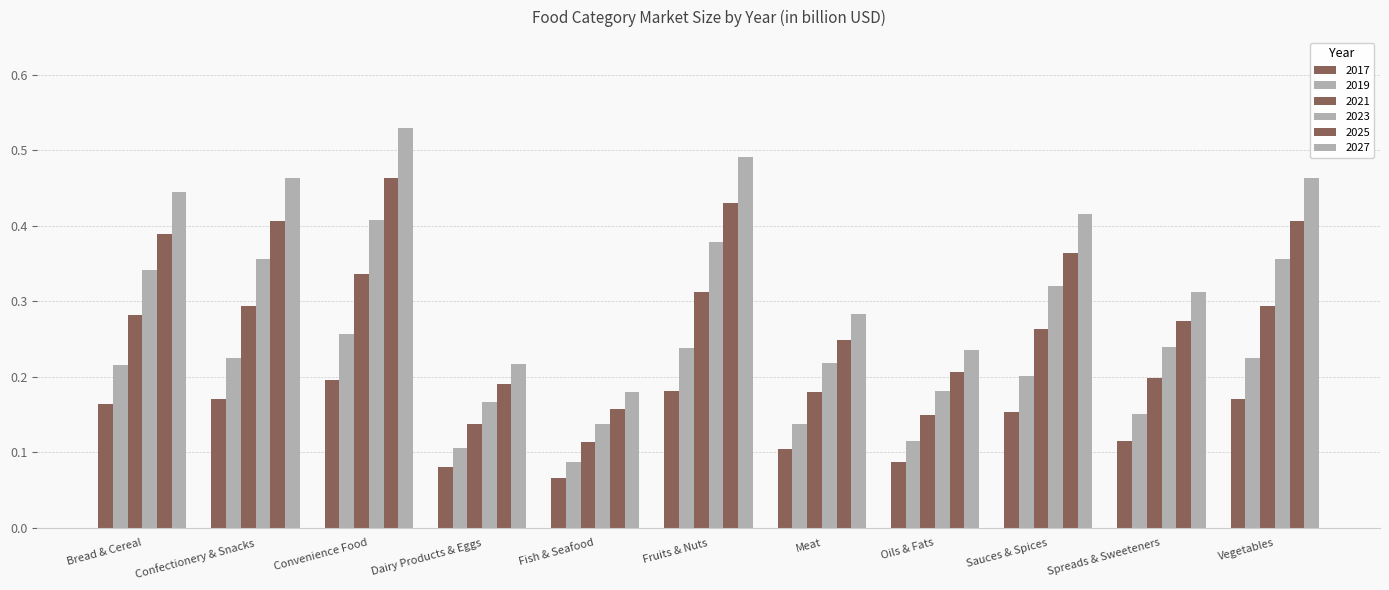

Count the number of categories in the chart.

11